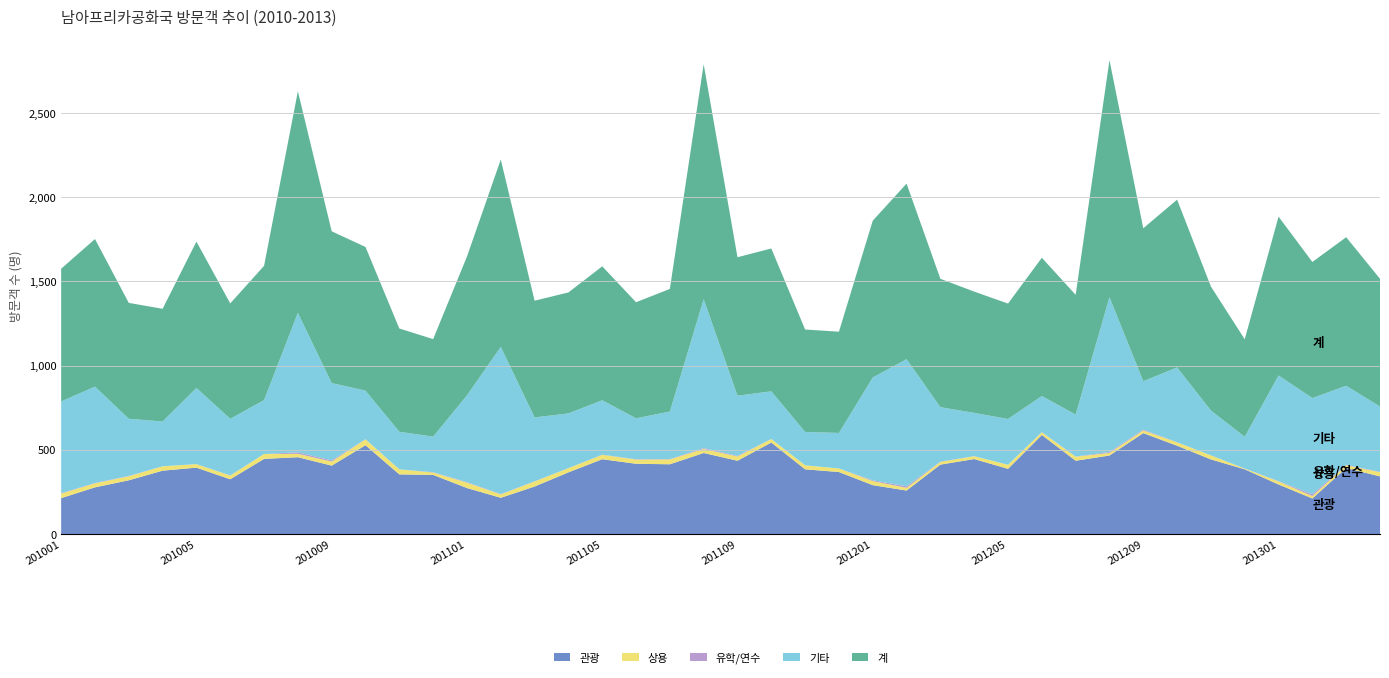

Reading left to right, transcribe all the data shown in this chart.

관광: 214	278	320	377	395	326	447	457	407	528	355	352	274	216	283	367	445	418	415	482	436	544	385	369	291	259	413	446	388	589	436	467	600	525	444	385	295	212	393	343
상용: 27	24	24	26	21	22	29	20	24	35	30	14	32	20	30	25	26	25	29	24	25	21	24	21	24	16	16	17	24	16	24	15	16	20	24	4	18	14	16	25
유학/연수: 2	2	2	0	0	1	0	9	7	1	0	2	3	2	1	0	1	2	2	5	4	0	0	0	5	9	2	0	0	1	1	6	5	1	0	1	2	11	3	2
기타: 545	572	339	266	452	336	320	828	459	288	223	211	515	874	379	325	323	243	282	884	357	283	198	211	610	755	323	257	272	214	249	919	287	444	266	188	627	571	469	388
계: 788	876	688	669	869	685	797	1315	901	853	613	579	824	1112	693	718	795	689	728	1395	822	848	608	601	931	1042	762	720	685	821	711	1407	908	996	736	579	943	808	882	758